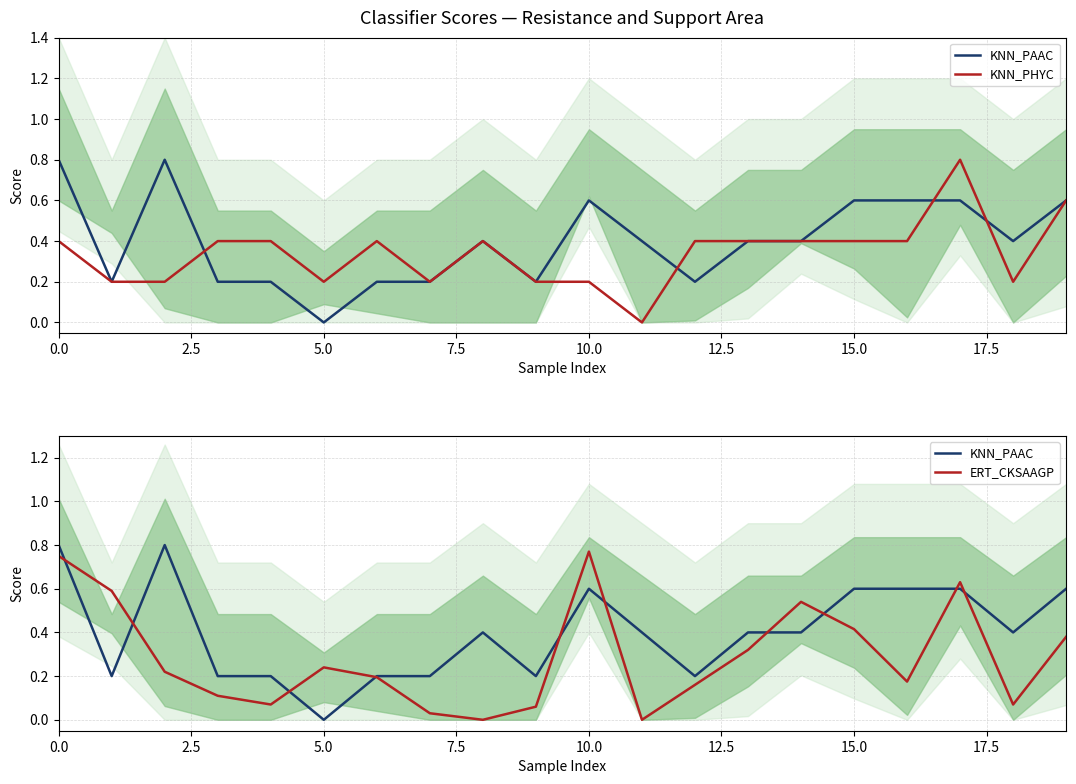

How many times do KNN_PHYC and ERT_CKSAAGP cross each other?

6